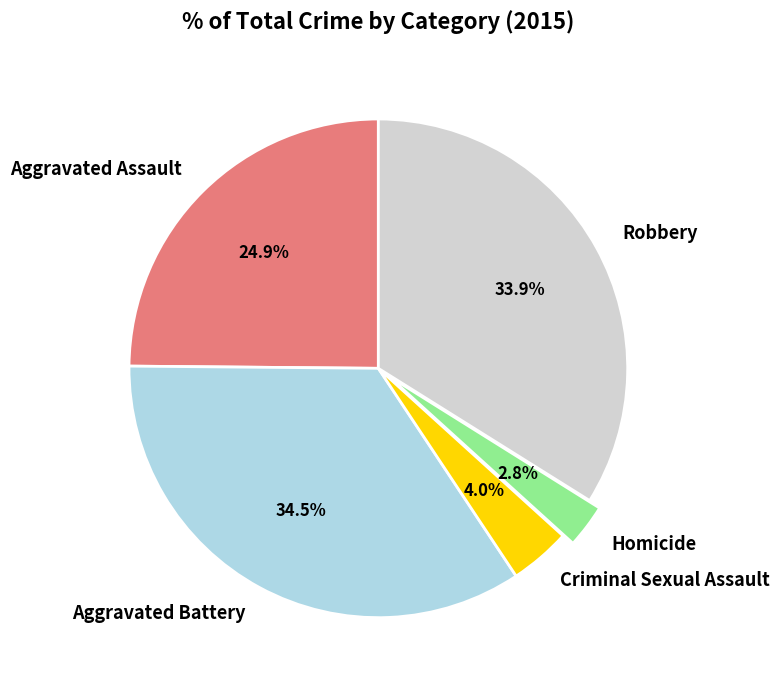

To the nearest percent, what is the average slice percentage?

20%